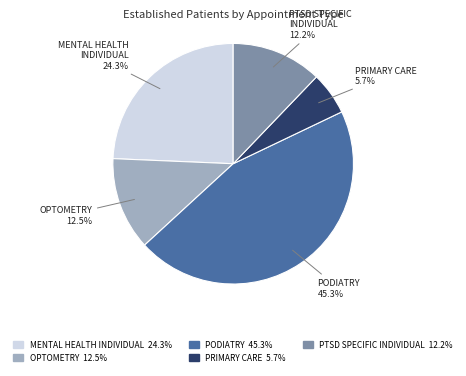

Does any single category account for the majority?

No